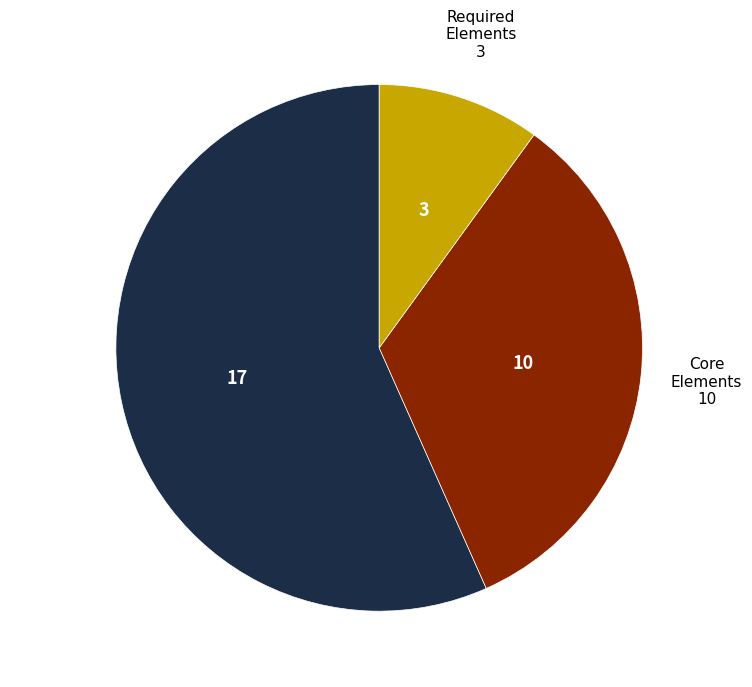

Is there any slice that represents more than half of the pie?

Yes